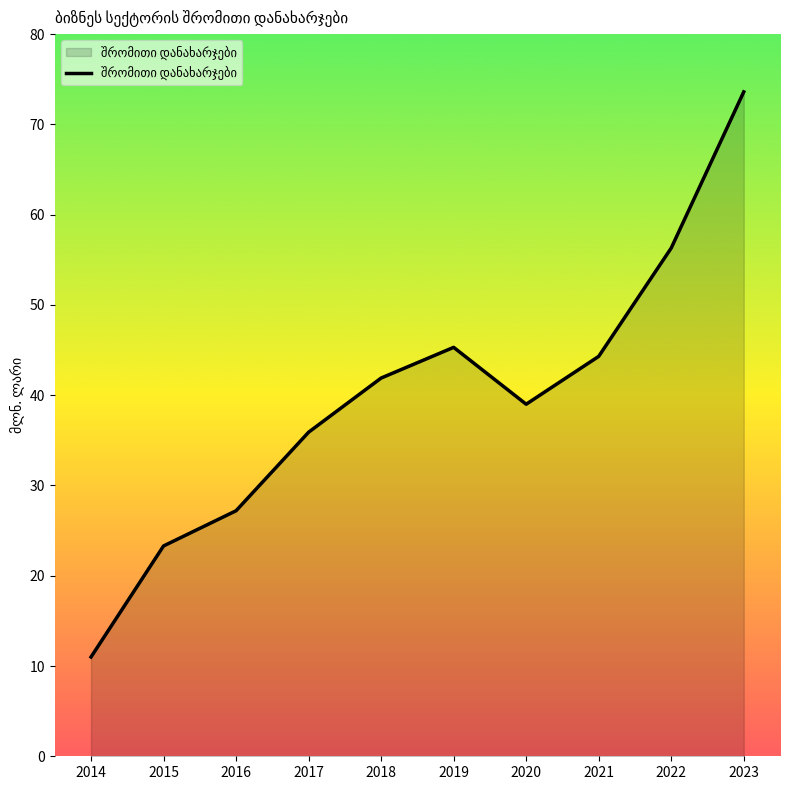

What is the difference between the second highest and second lowest values?

33.0